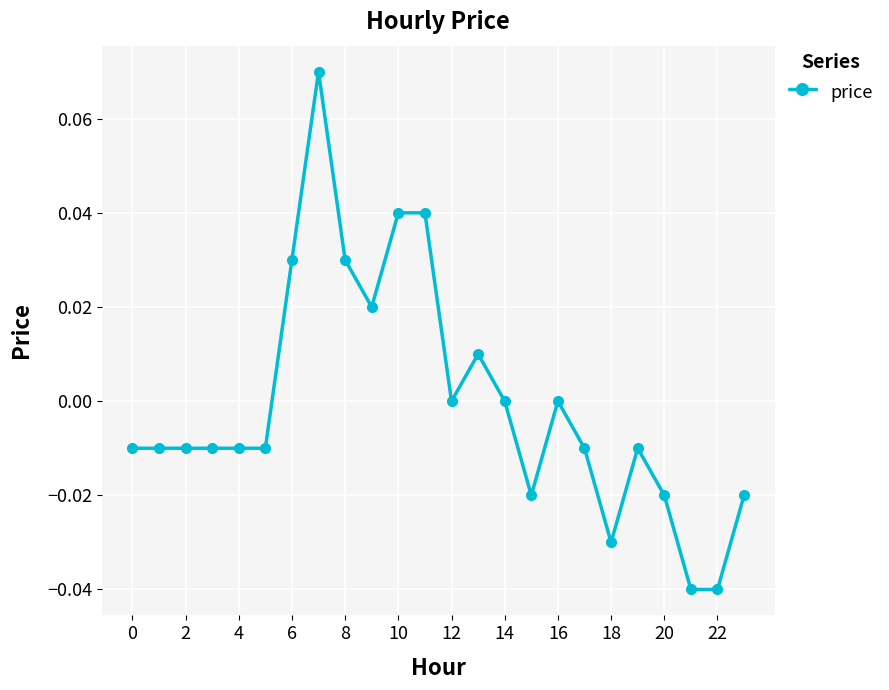

How many distinct data groups are displayed?

1